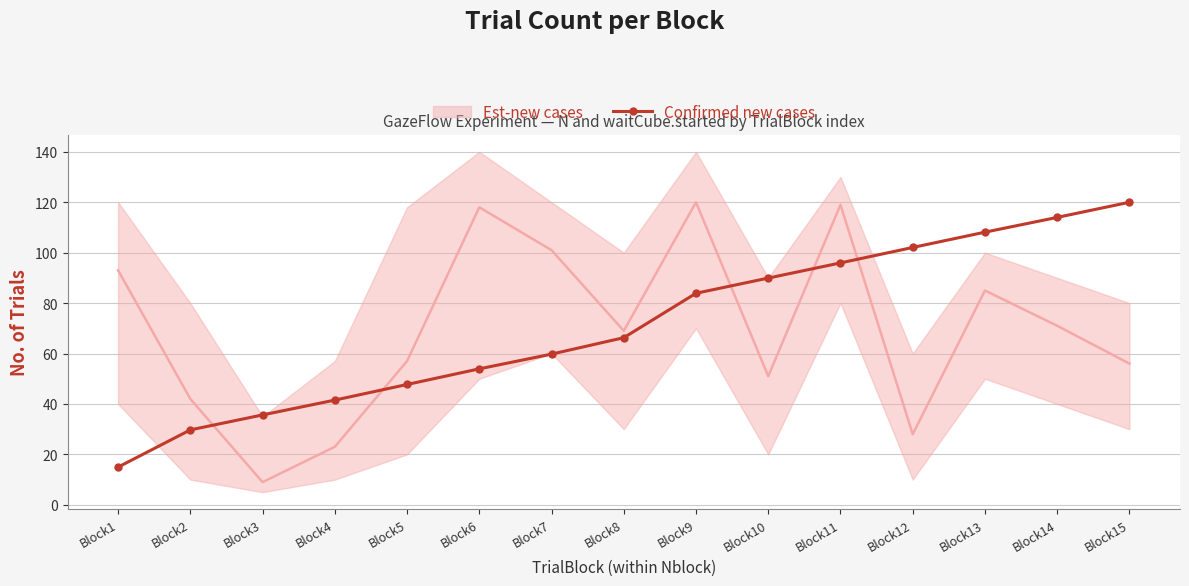

What is the difference between the values at Block12 and Block14?

11.9